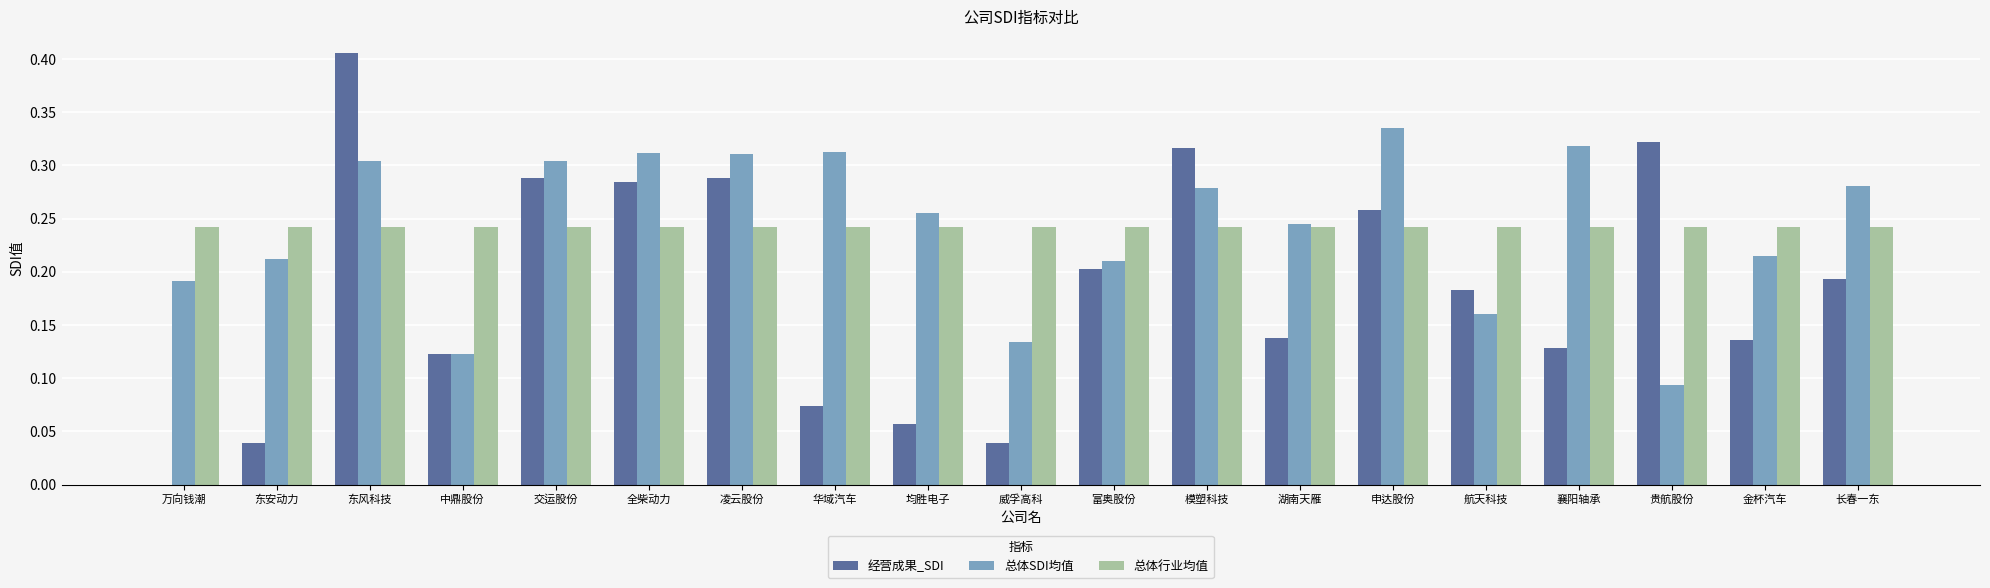

Is the value of 总体SDI均值 at 华域汽车 greater than the value of 总体行业均值 at 模塑科技?

Yes